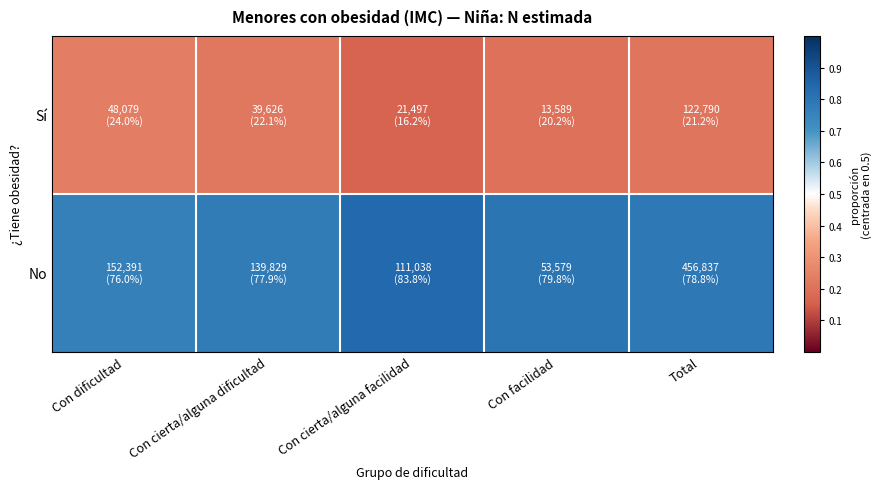

List the series in order of their overall mean, highest first.

No, Sí